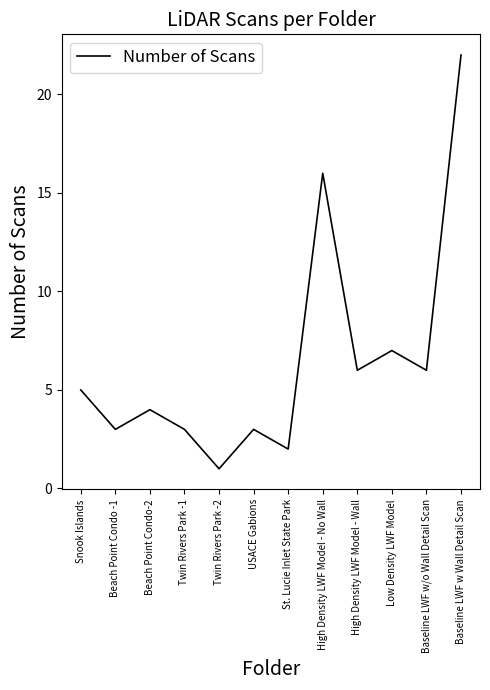

True or false: the data shows 4 at Beach Point Condo-2.

True